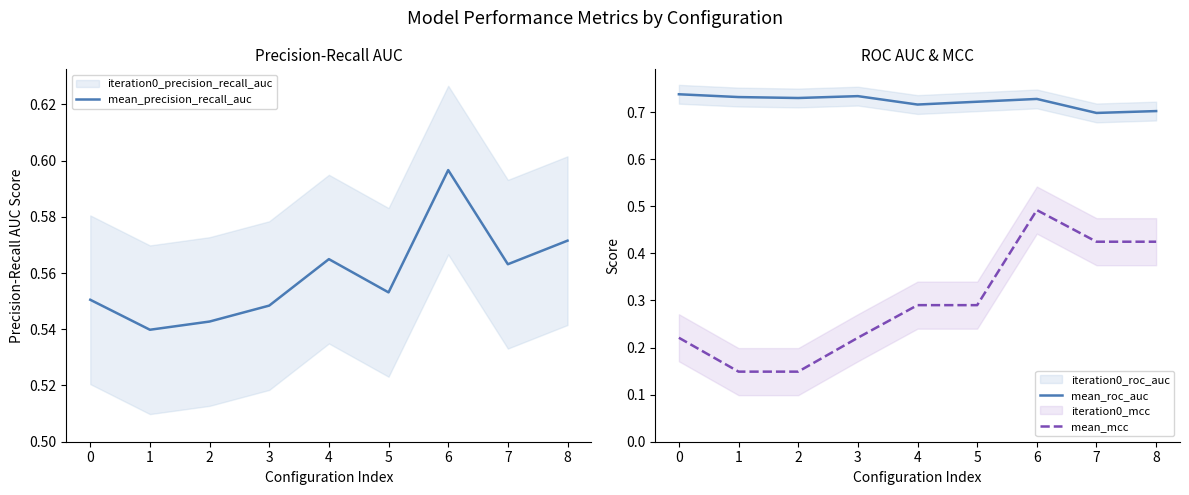

What are all the series names shown in the legend?

mean_precision_recall_auc, mean_roc_auc, mean_mcc